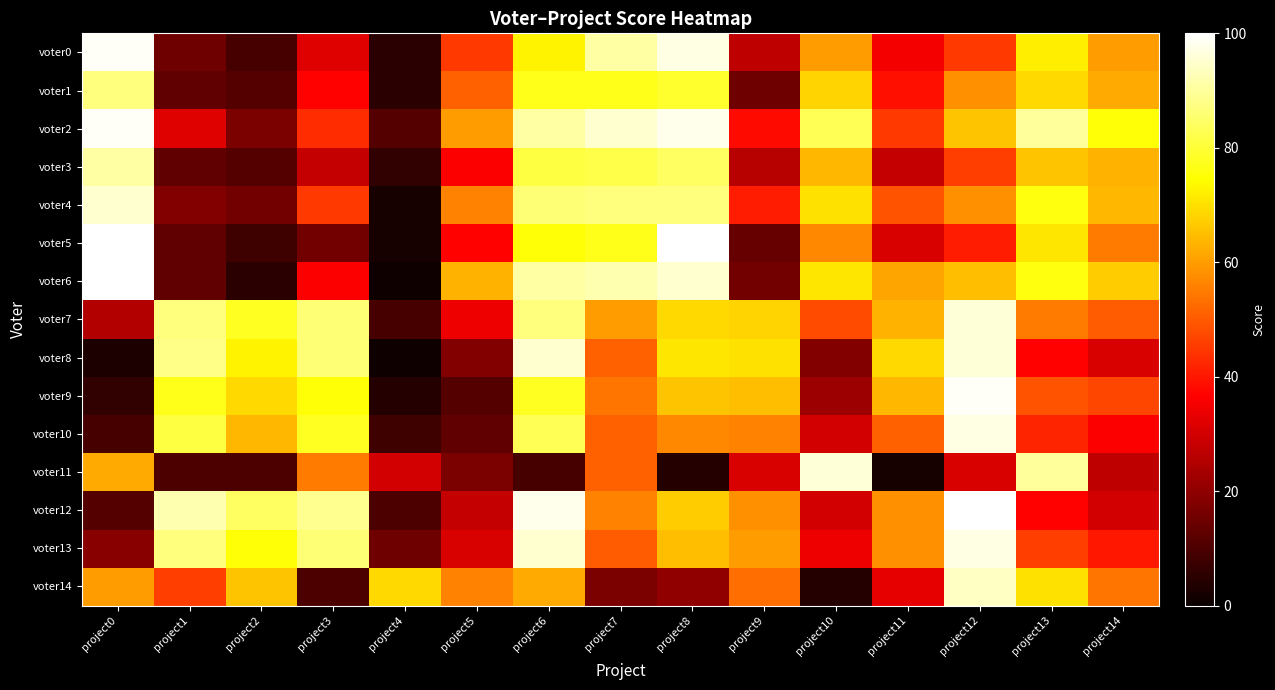

Rank the series by their maximum value, from highest to lowest.

voter5, voter6, voter12, voter0, voter2, voter9, voter10, voter13, voter7, voter8, voter11, voter4, voter14, voter3, voter1